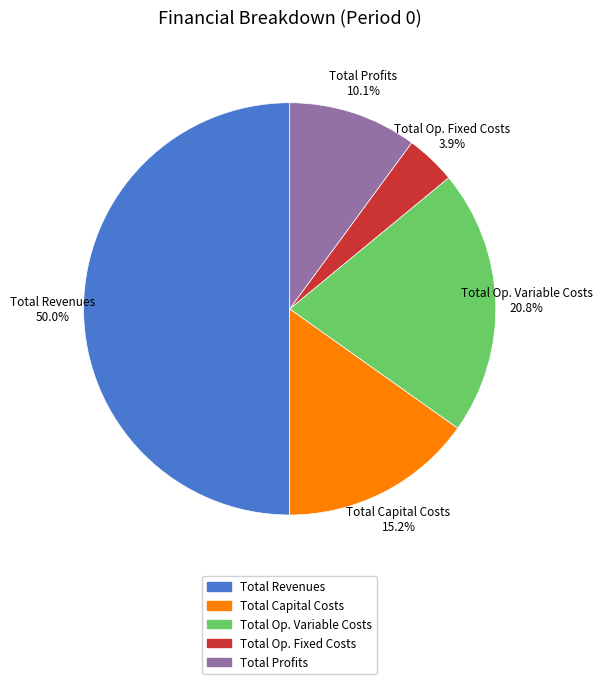

To the nearest percent, what portion does Total Capital Costs represent?

15%